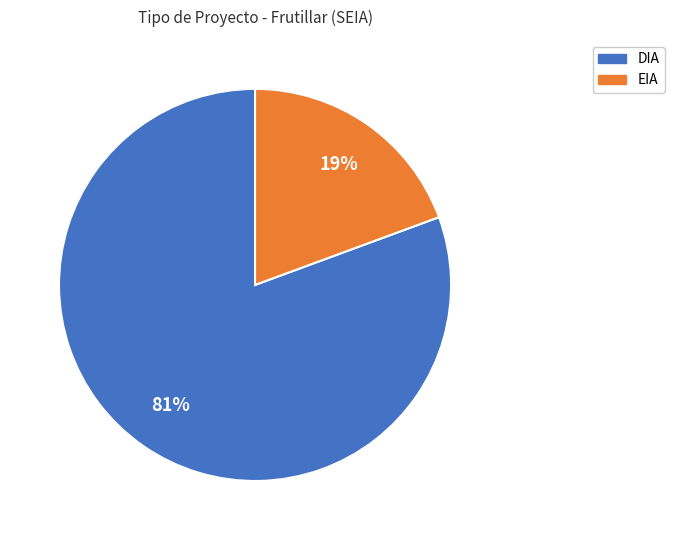

Does any single category account for the majority?

Yes